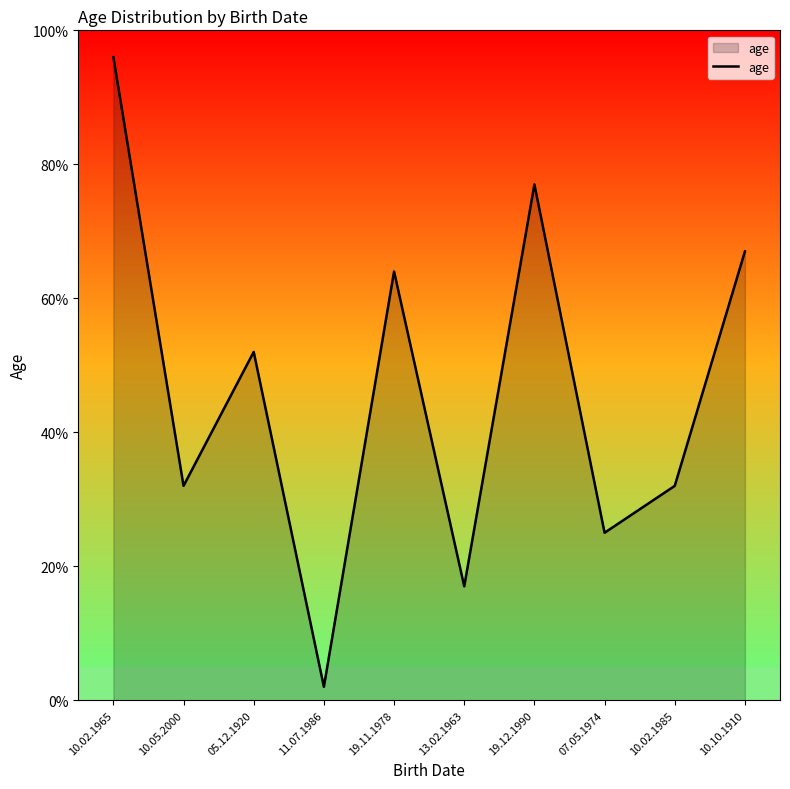

How many interior local peaks (higher than both neighbors) does the data have?

3